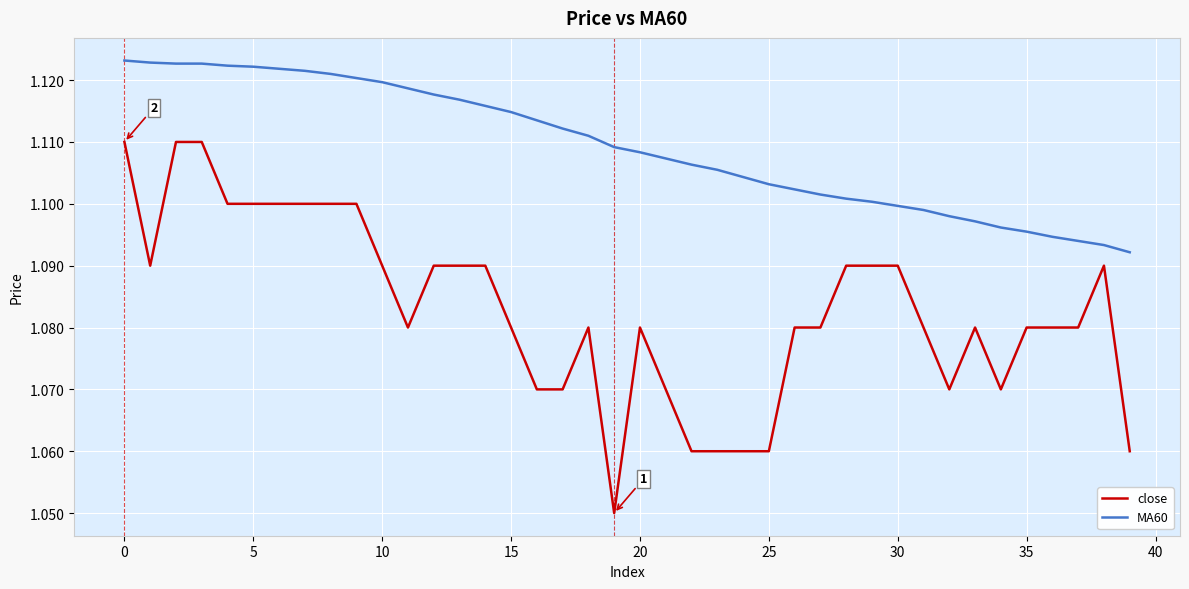

What is the sum of all MA60 values?

44.4